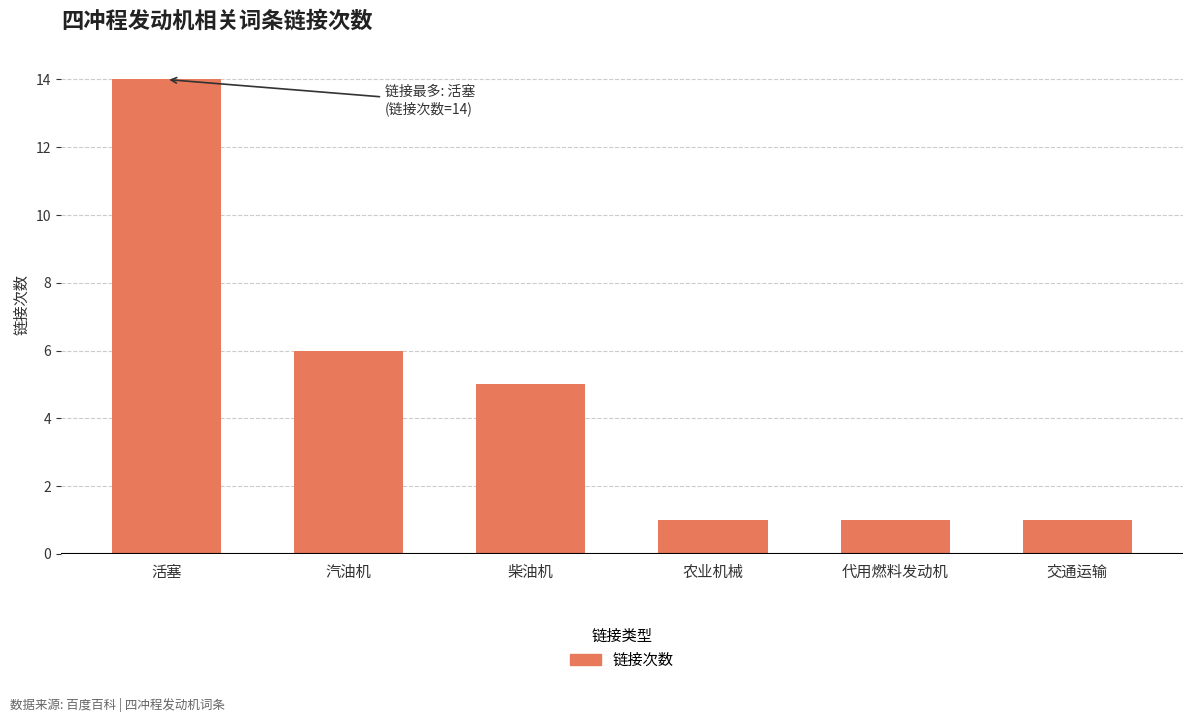

How many bars are there in total?

6